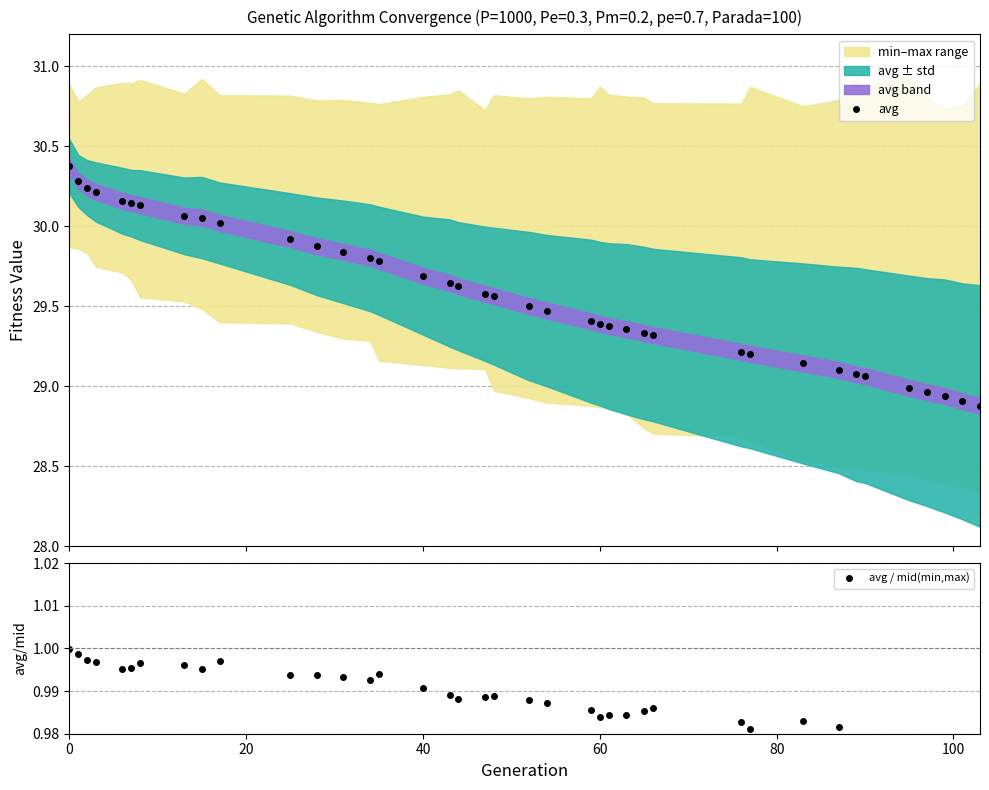

True or false: avg / mid(min,max) has a value of 0.6 at 20.

False